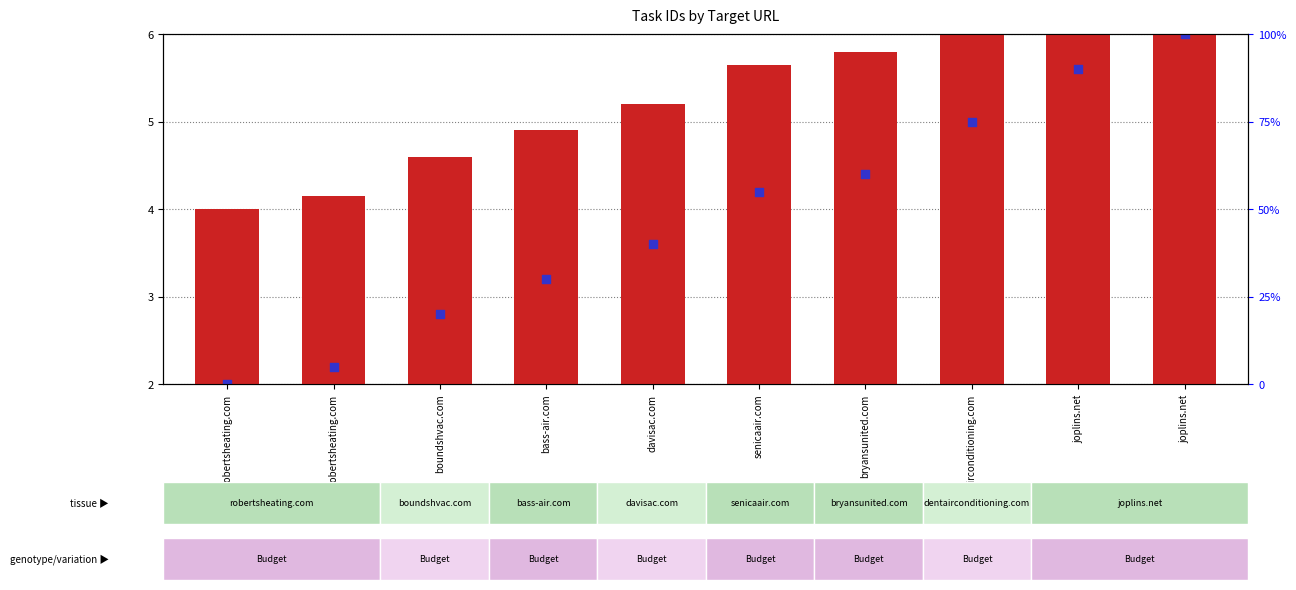

At which category is the sum across all series the highest?

joplins.net